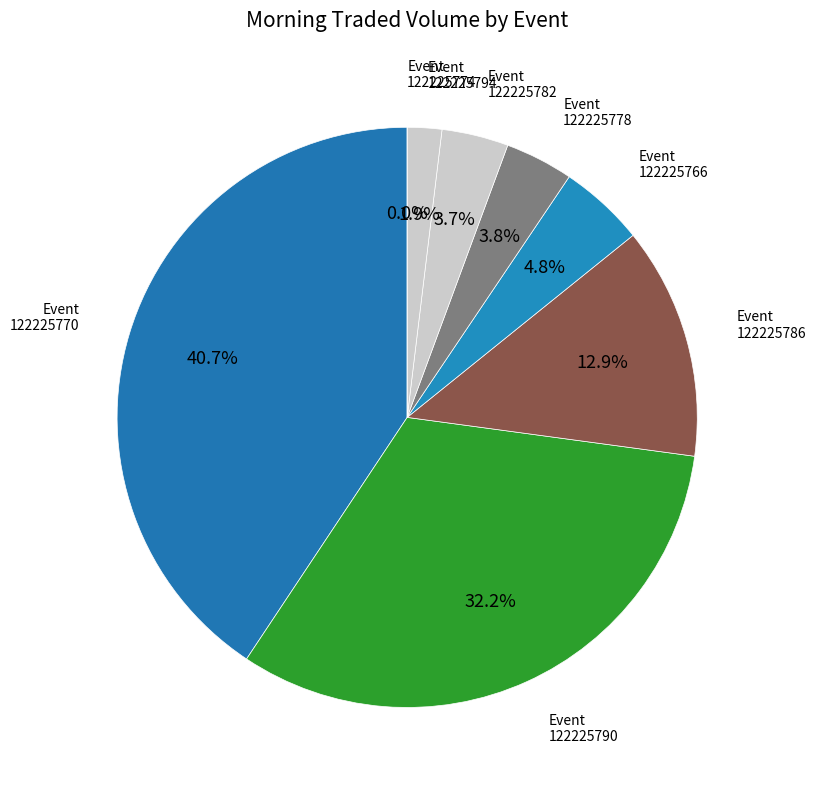

Which slice is the largest?

122225770